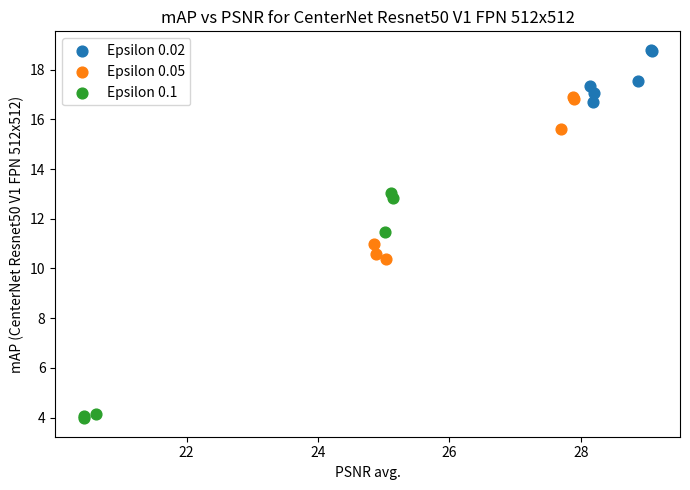

What are all the series names shown in the legend?

Epsilon 0.02, Epsilon 0.05, Epsilon 0.1